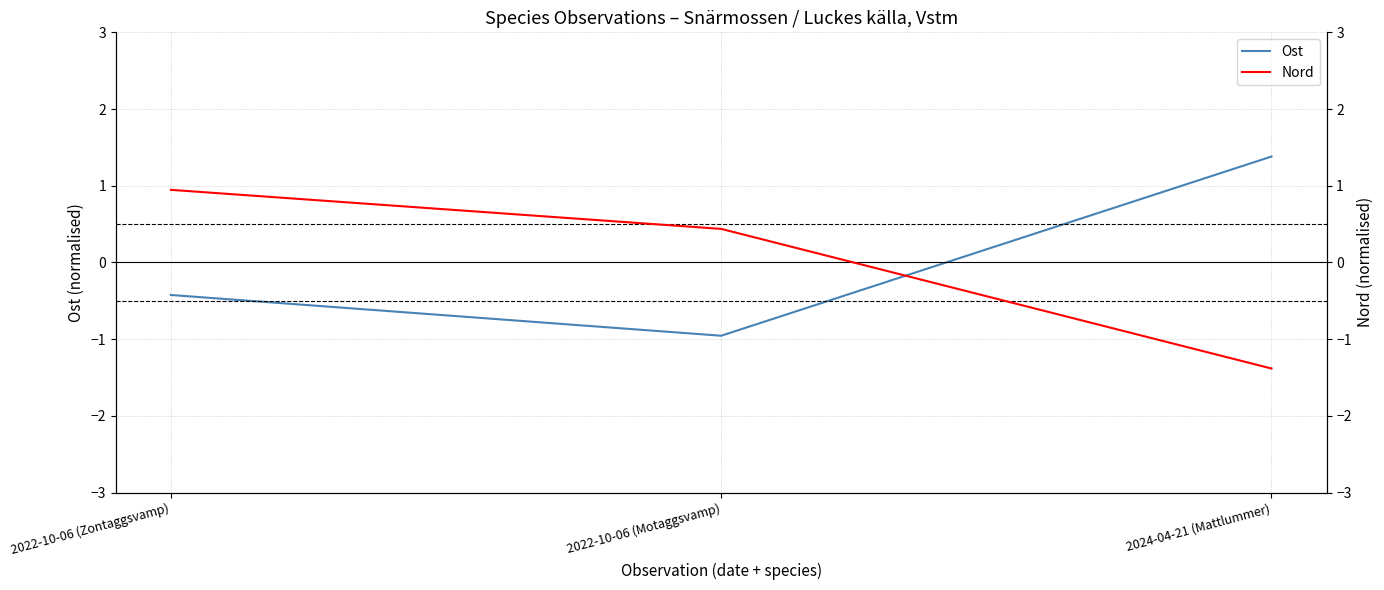

Which series changed the most between 2022-10-06 (Motaggsvamp) and 2024-04-21 (Mattlummer)?

Ost